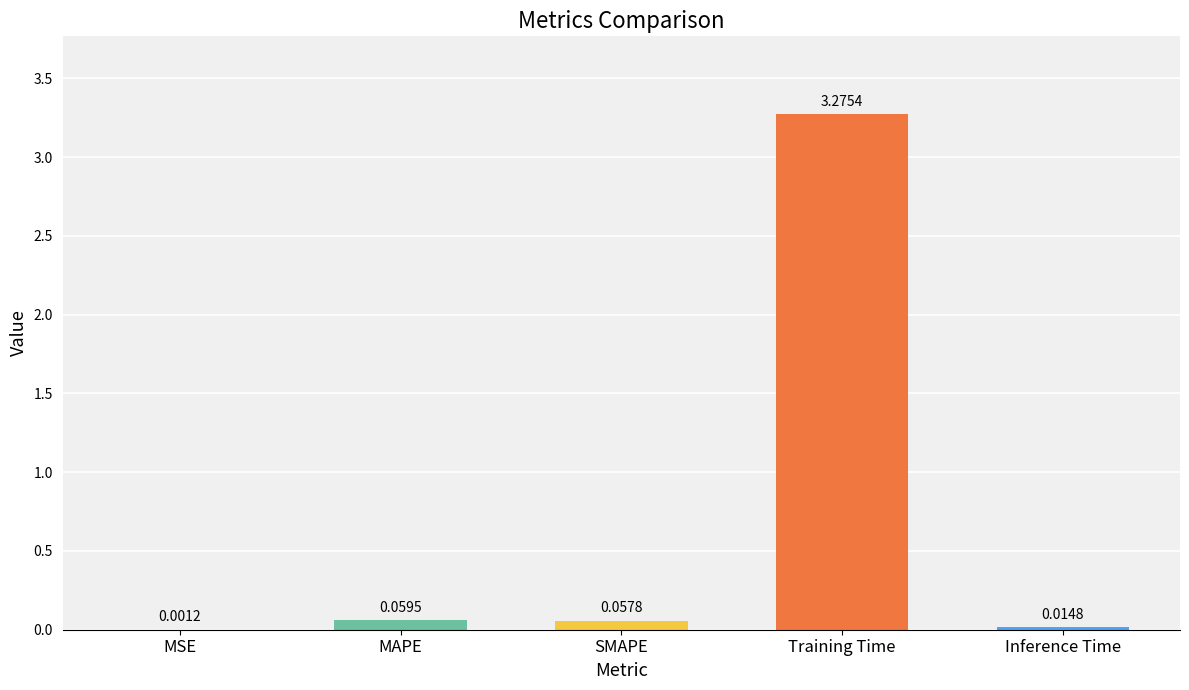

Reading left to right, list all the values displayed in this chart.

0.0	0.1	0.1	3.3	0.0